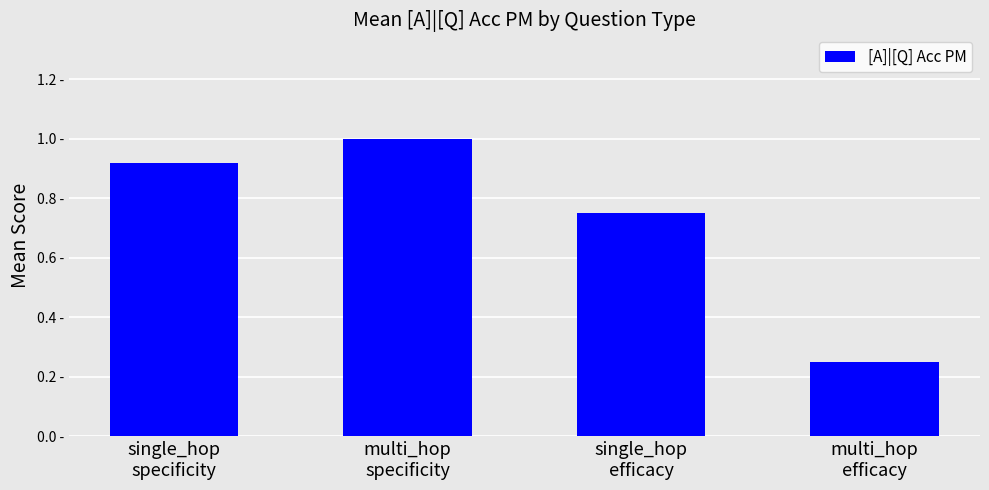

Approximately how many times larger is the value at single_hop
efficacy compared to multi_hop
specificity?

0.8